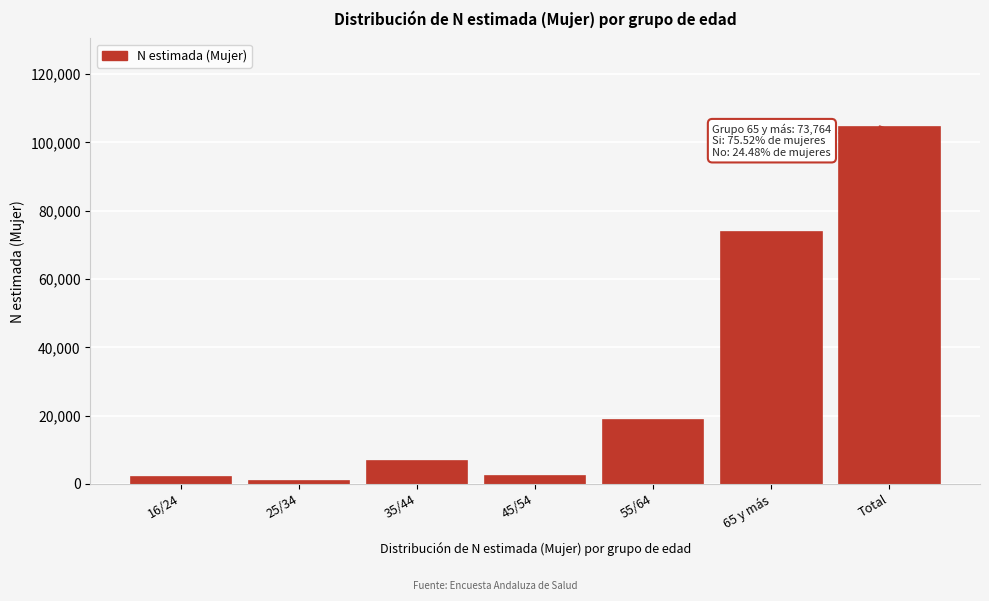

The value at 35/44 is 11427. True or false?

False